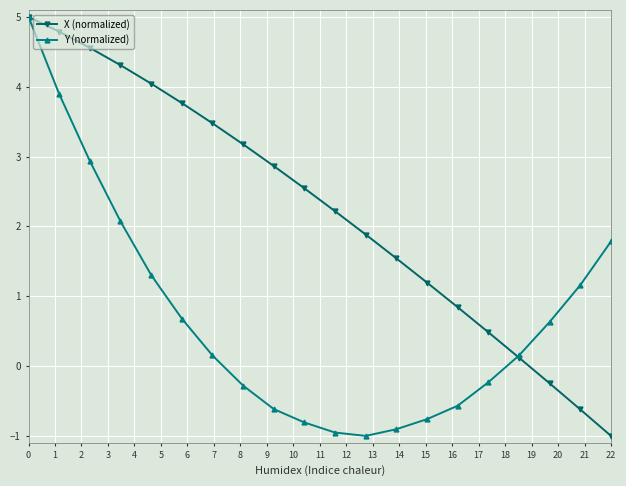

Reading left to right, extract all data points from this chart.

X (normalized): 5.0	4.8	4.6	4.3	4.0	3.8	3.5	3.2	2.9	2.5	2.2	1.9	1.5	1.2	0.8	0.5	0.1	-0.2	-0.6	-1.0
Y (normalized): 5.0	3.9	2.9	2.1	1.3	0.7	0.2	-0.3	-0.6	-0.8	-1.0	-1.0	-0.9	-0.8	-0.6	-0.2	0.2	0.6	1.2	1.8